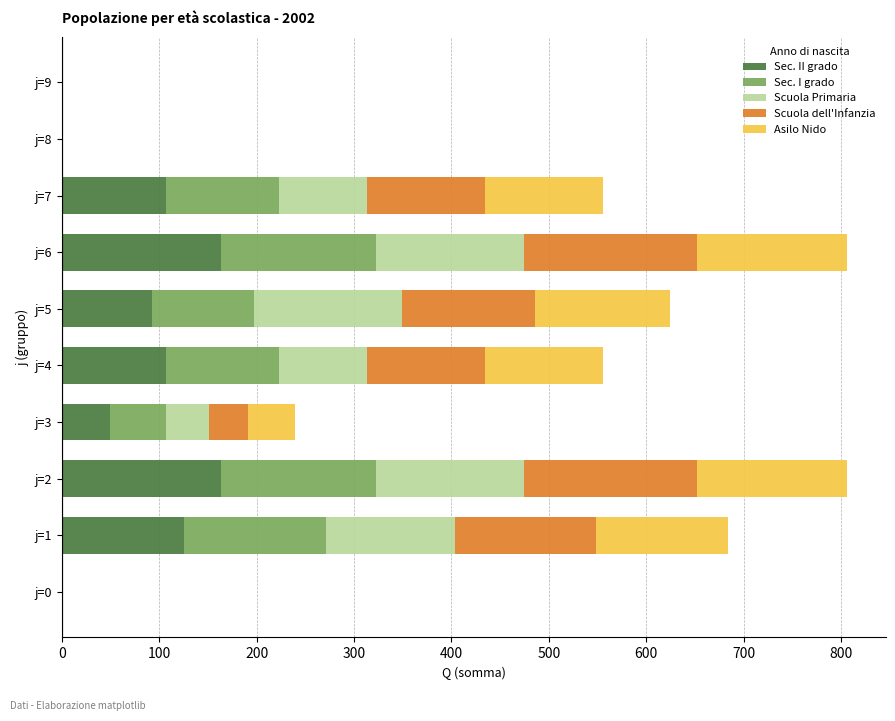

What is the maximum value for Sec. II grado?

163